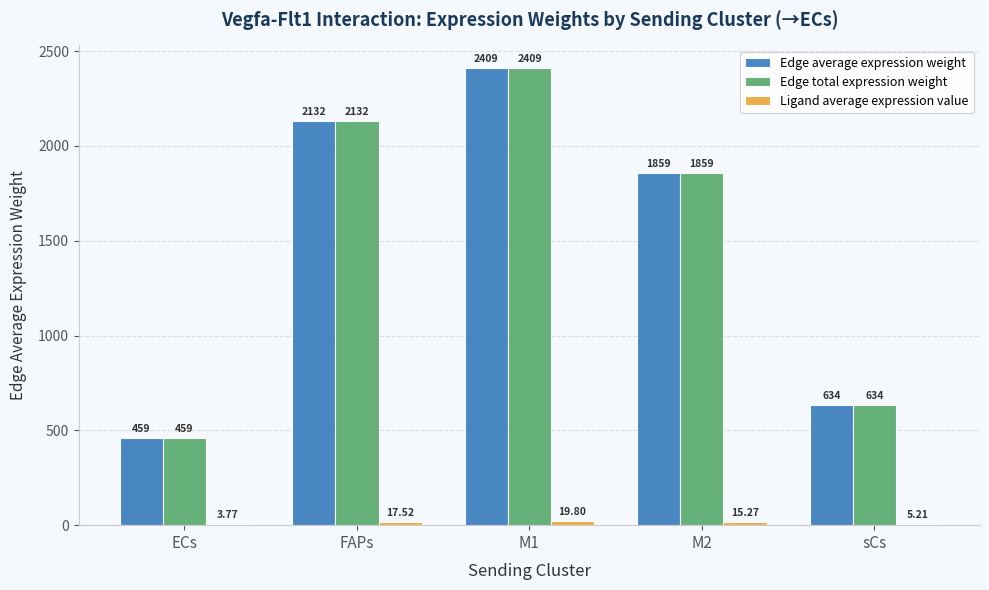

Which series has the largest range (max minus min)?

Edge average expression weight